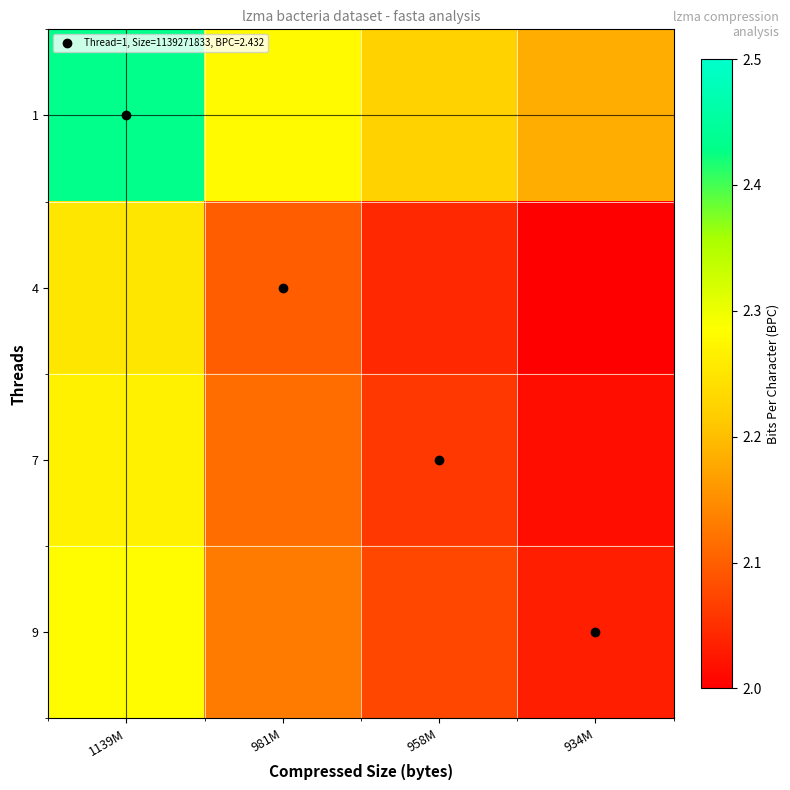

At how many categories does at least one series exceed 2?

4